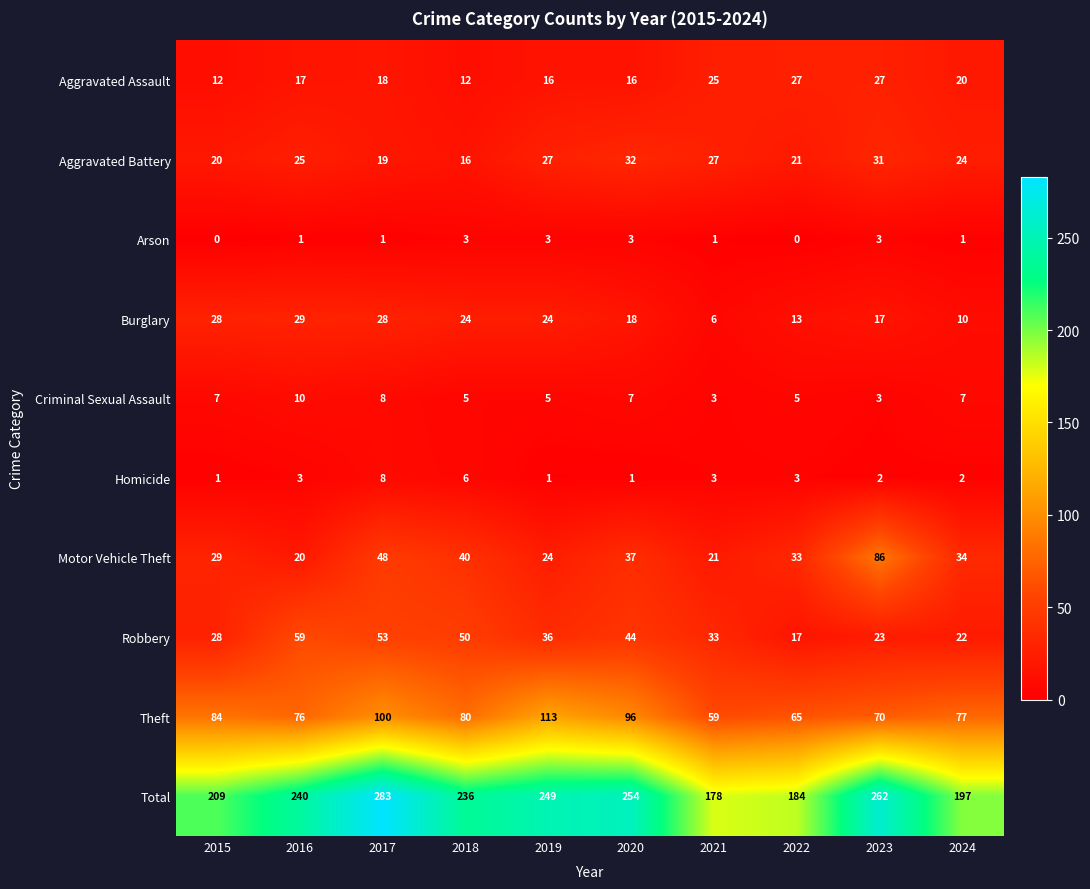

Rank the series at 2018 from highest to lowest value.

Total, Theft, Robbery, Motor Vehicle Theft, Burglary, Aggravated Battery, Aggravated Assault, Homicide, Criminal Sexual Assault, Arson